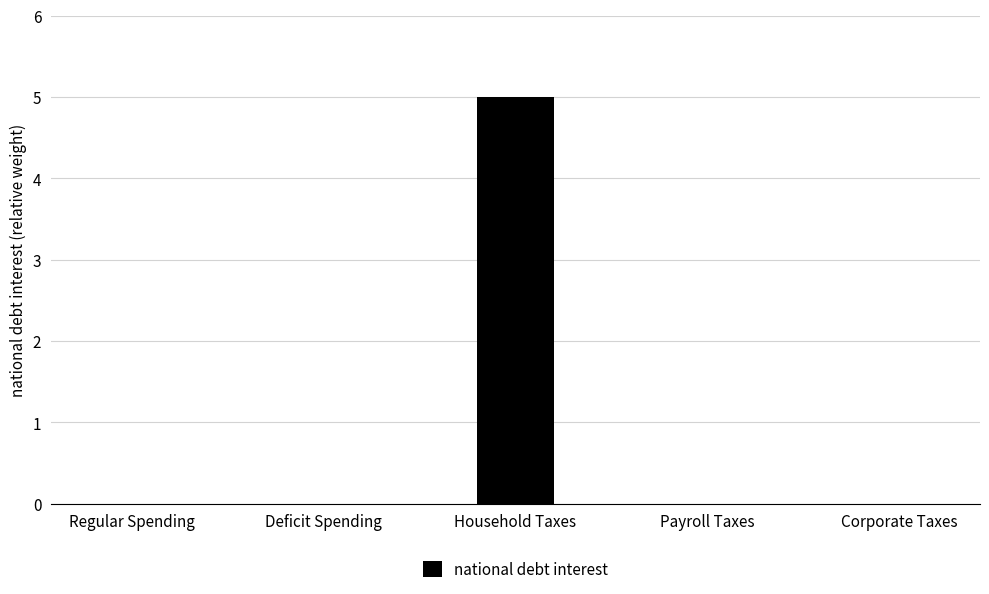

Which label corresponds to the largest value in the chart?

Household Taxes